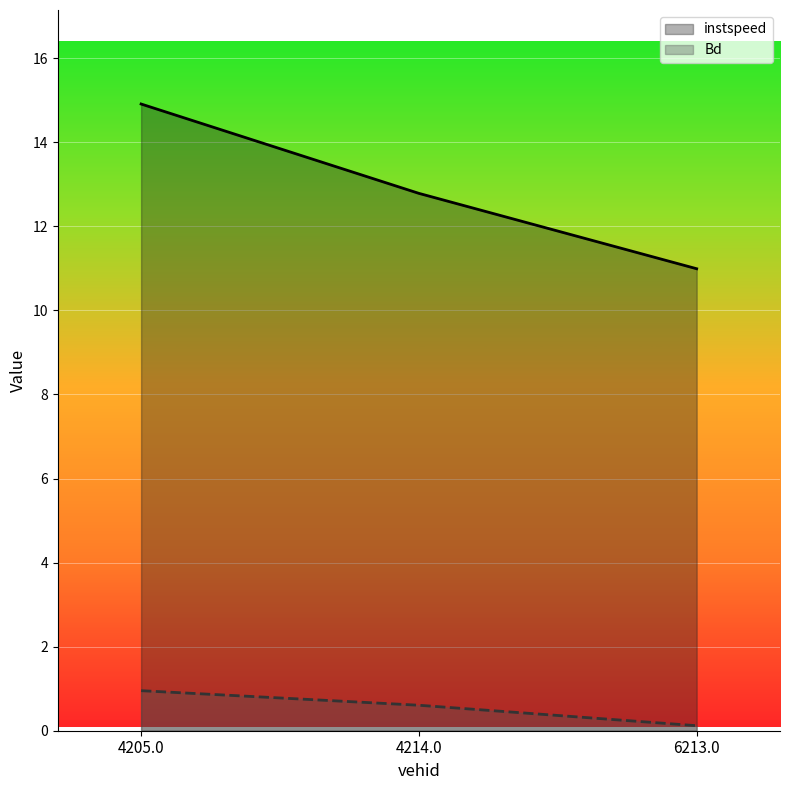

What is the difference between the second highest and minimum values in the Bd series?

0.5